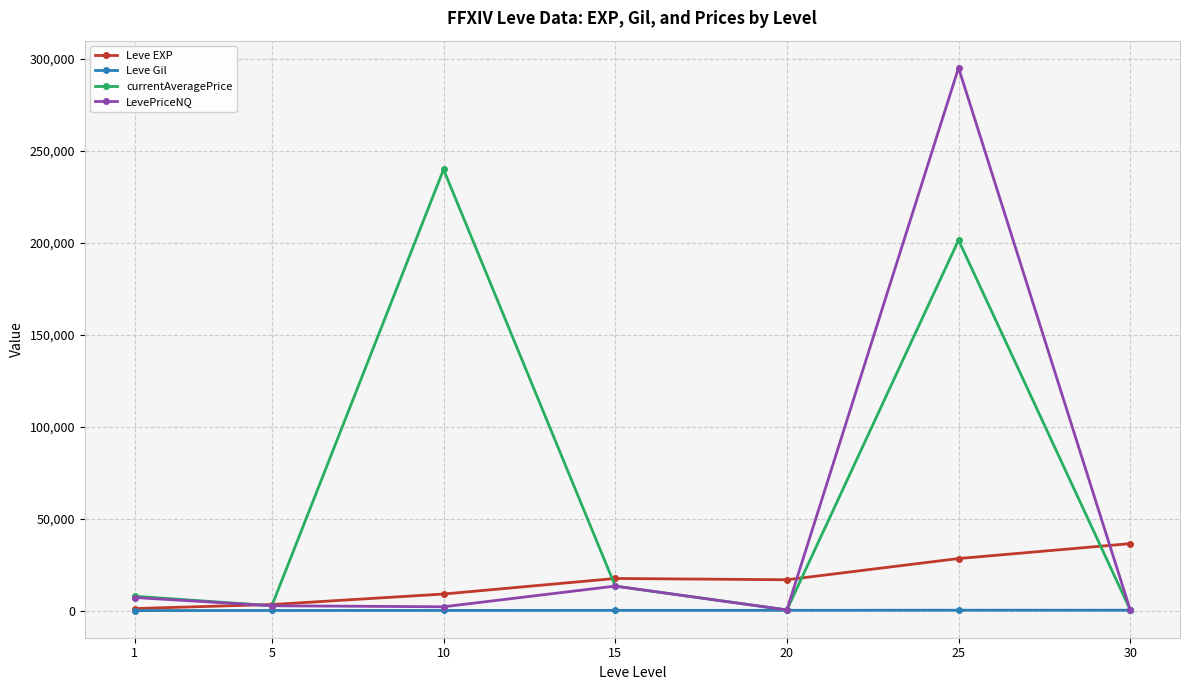

In currentAveragePrice, how many points are higher than both neighbors (excluding endpoints)?

2